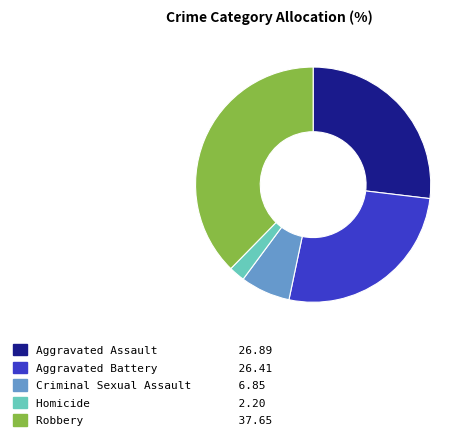

True or false: Aggravated Battery accounts for 26% of the total.

True